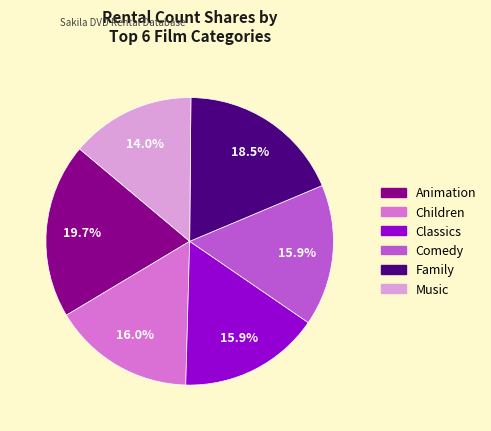

To the nearest percent, what is the average slice percentage?

17%